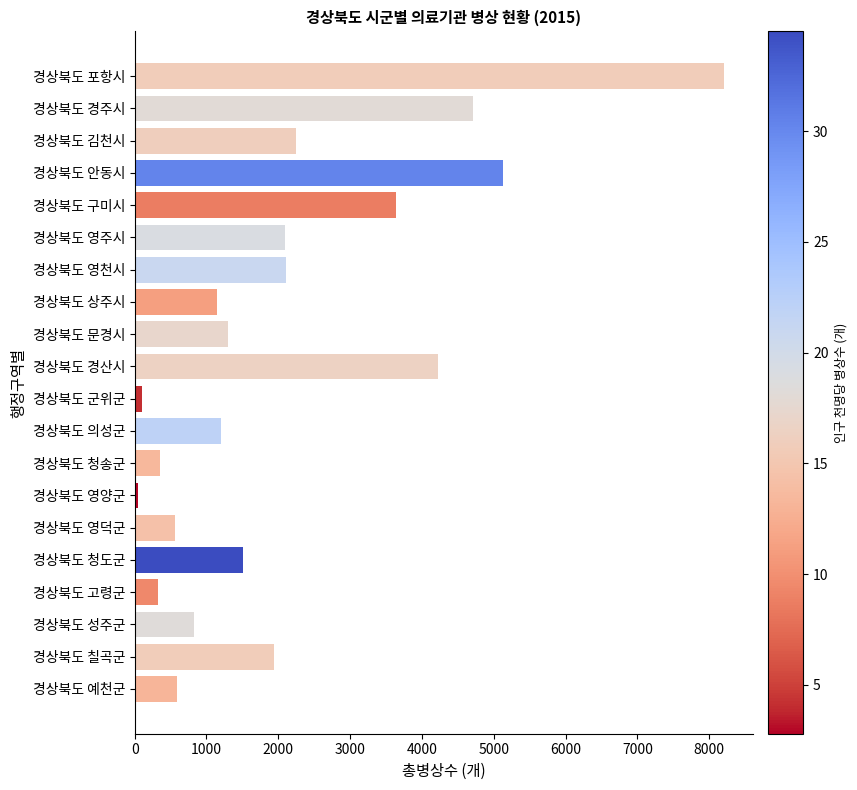

What is the label of the 9th bar from the top?

경상북도 문경시